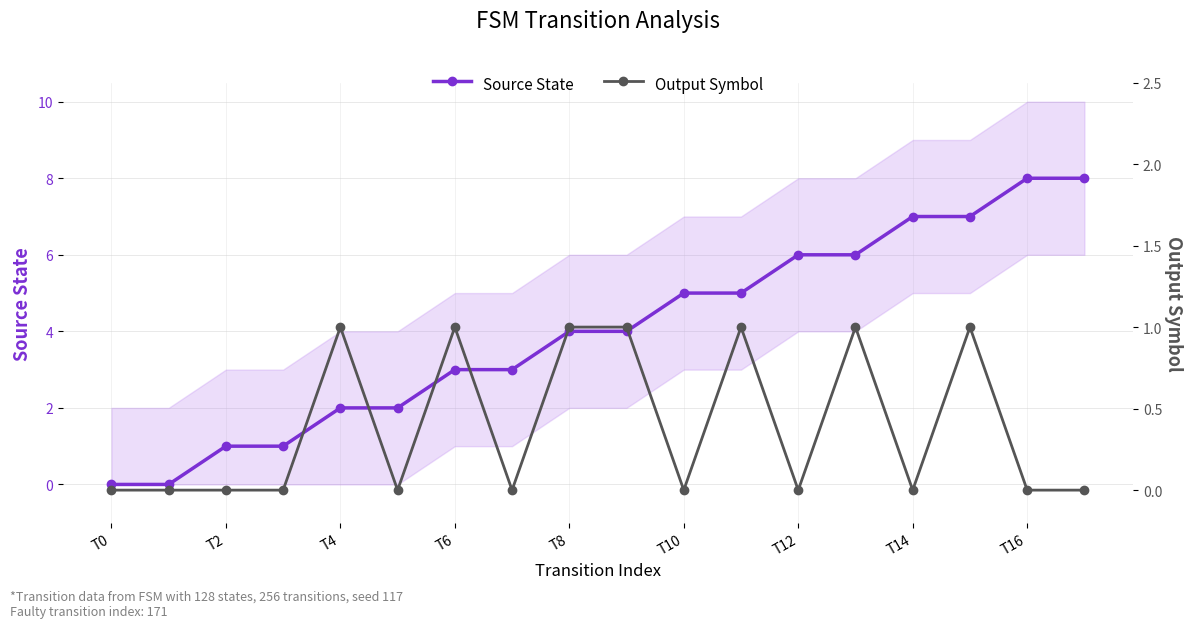

Reading left to right, transcribe all the data shown in this chart.

Source State: 0	0	1	1	2	2	3	3	4	4	5	5	6	6	7	7	8	8
Output Symbol: 0	0	0	0	1	0	1	0	1	1	0	1	0	1	0	1	0	0